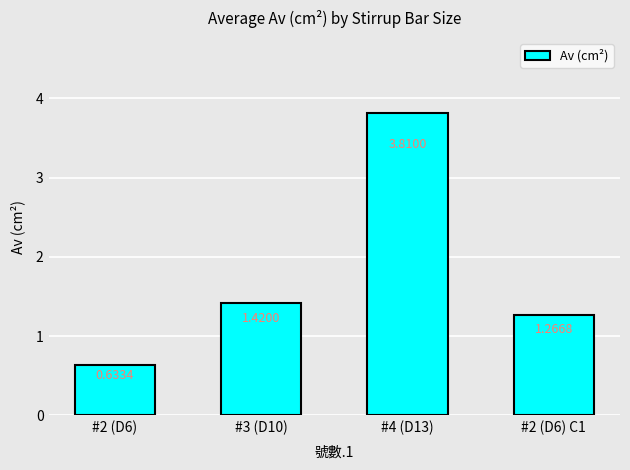

What is the label of the 3rd bar from the left?

#4 (D13)